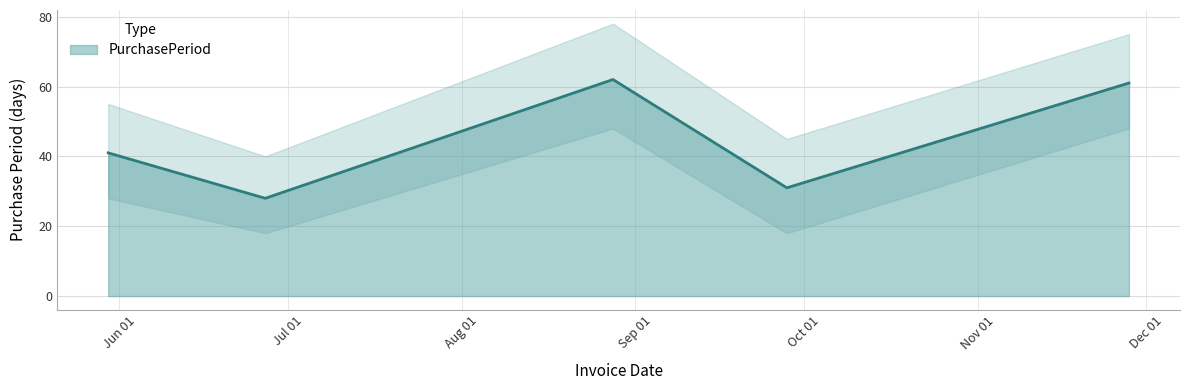

Which has a higher value, 2017-08-28 or 2017-11-28?

2017-08-28